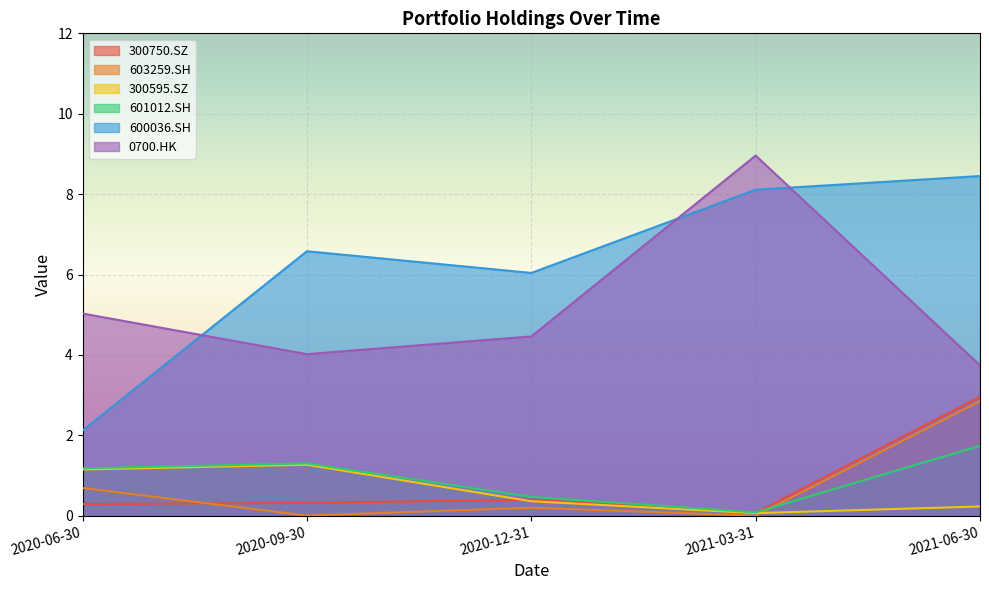

The value of 0700.HK at 2020-09-30 is 1.2. True or false?

False